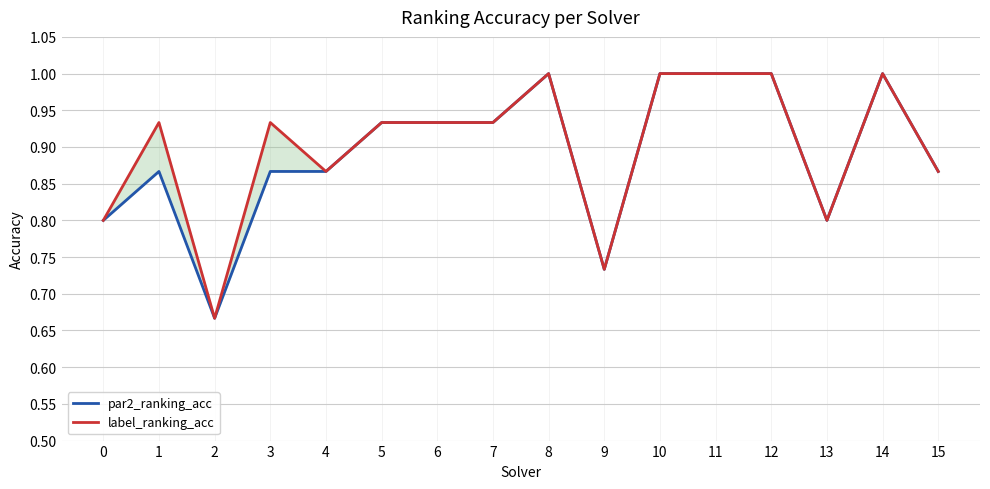

True or false: par2_ranking_acc and label_ranking_acc intersect in this chart.

False